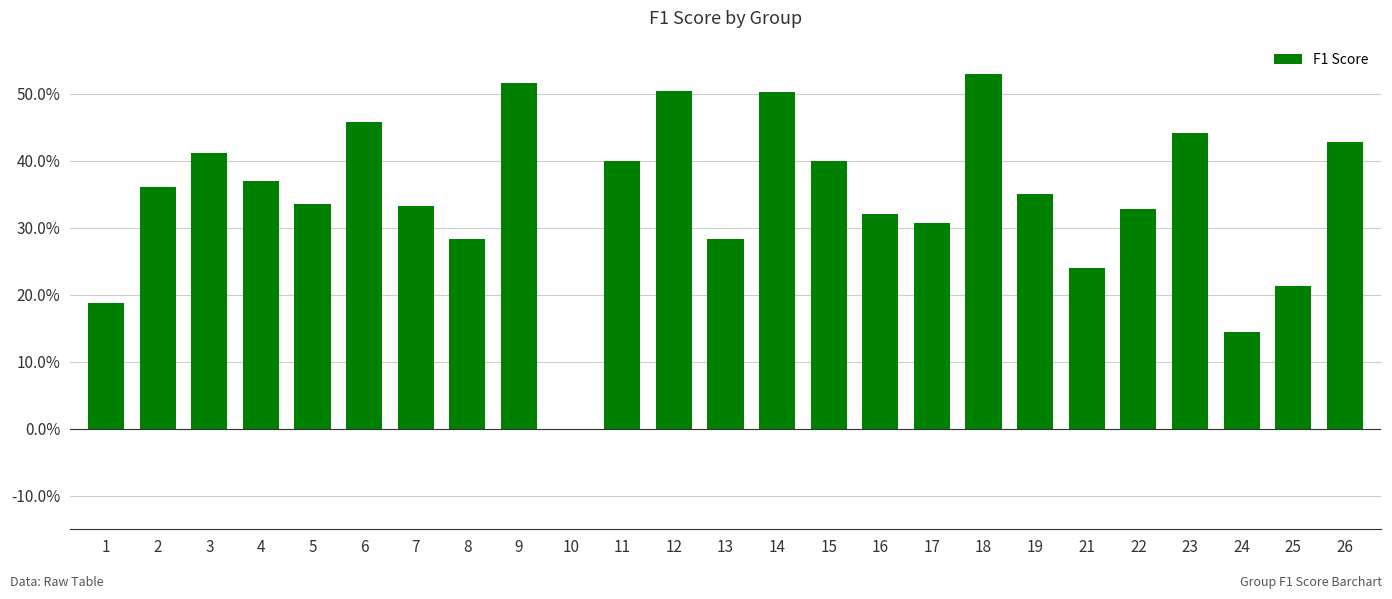

Are the bars horizontal?

No